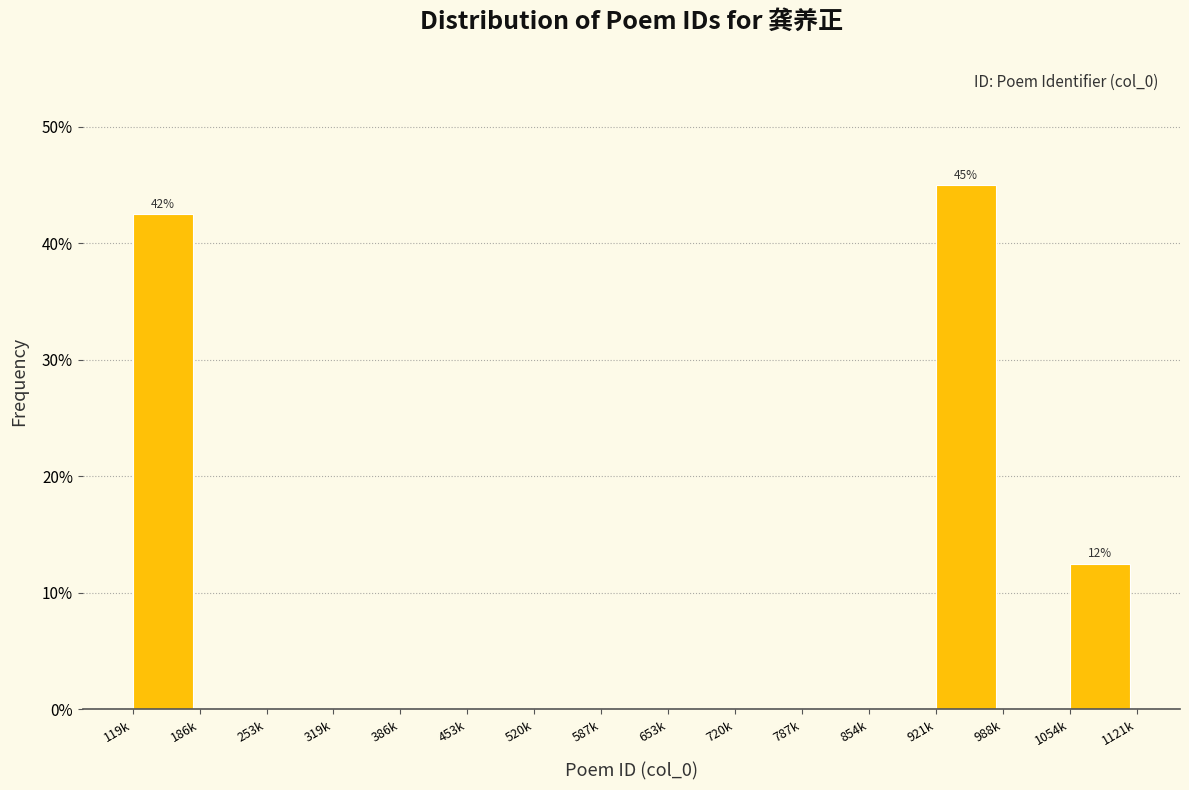

Reading right to left, what are all the values shown in this chart?

1054k=12.5	988k=0.0	921k=45.0	854k=0.0	787k=0.0	720k=0.0	653k=0.0	587k=0.0	520k=0.0	453k=0.0	386k=0.0	319k=0.0	253k=0.0	186k=0.0	119k=42.5